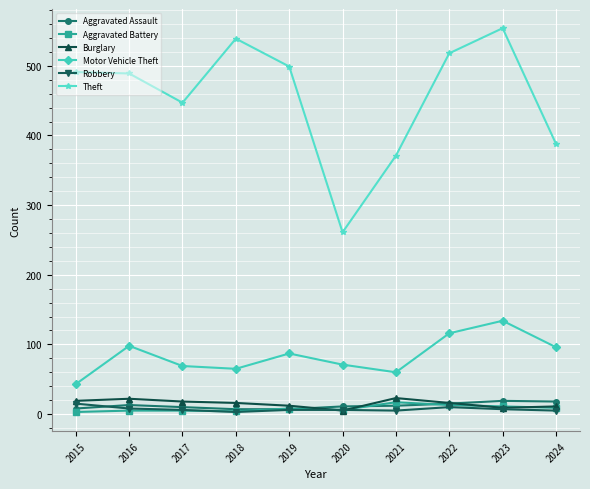

Between 2015 and 2023, which series saw the biggest shift?

Motor Vehicle Theft